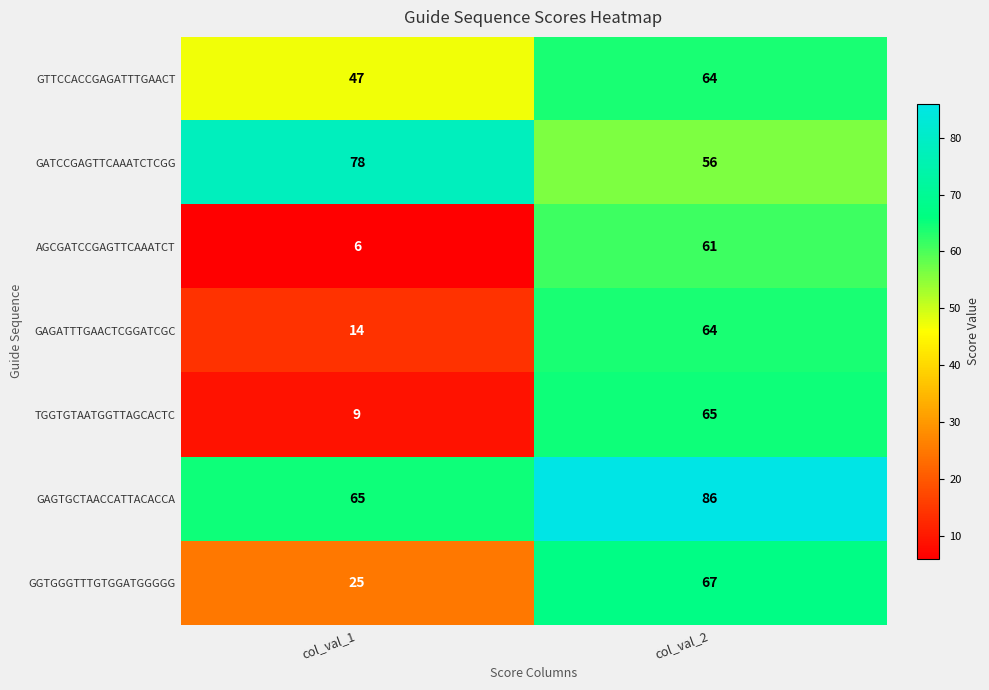

List the labels in order of GTTCCACCGAGATTTGAACT value, smallest first.

col_val_1, col_val_2